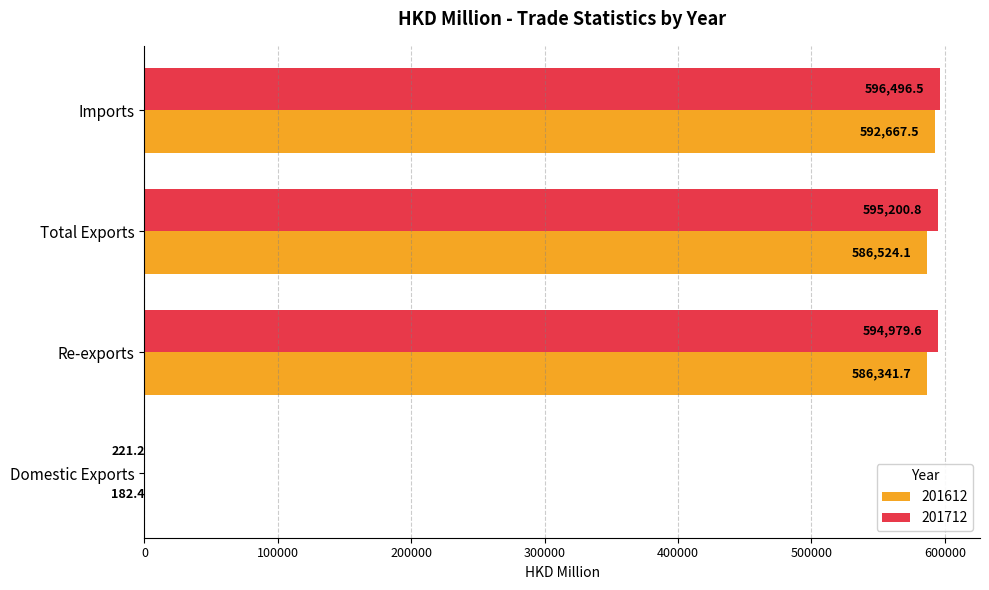

Which series has the largest total across all categories?

201712